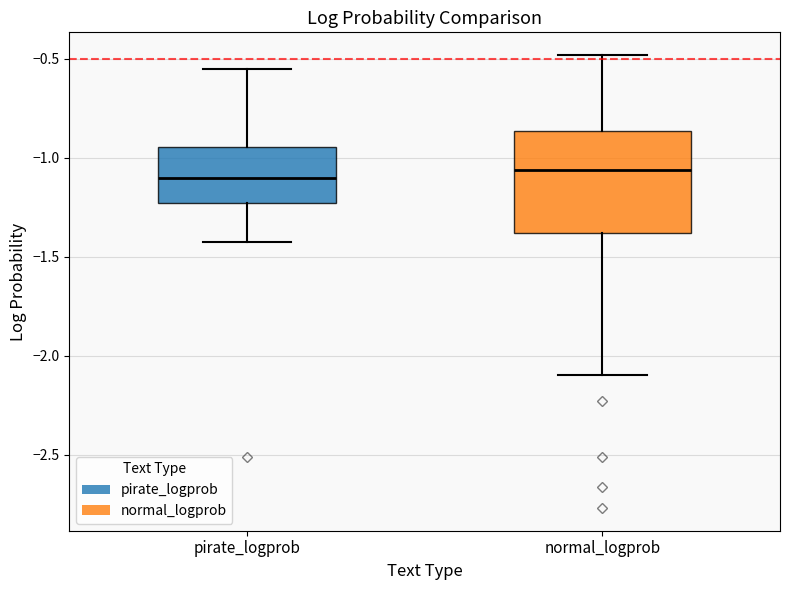

Where does the lower whisker of the box for normal_logprob end on the y-axis? The values are not printed on the chart, so give them approximately, as read against the axis.

-2.10